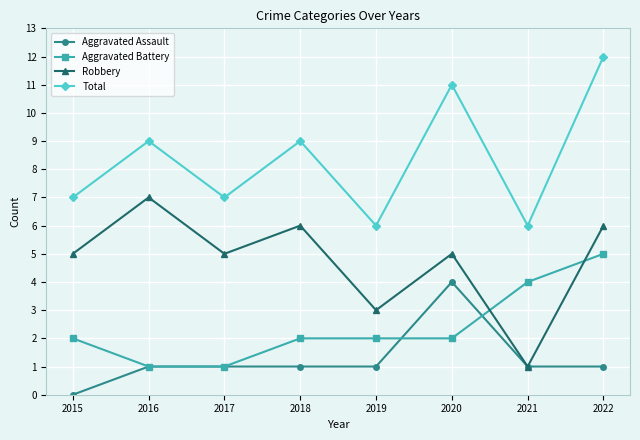

What is the value of the Aggravated Assault point at the 4th from the left?

1